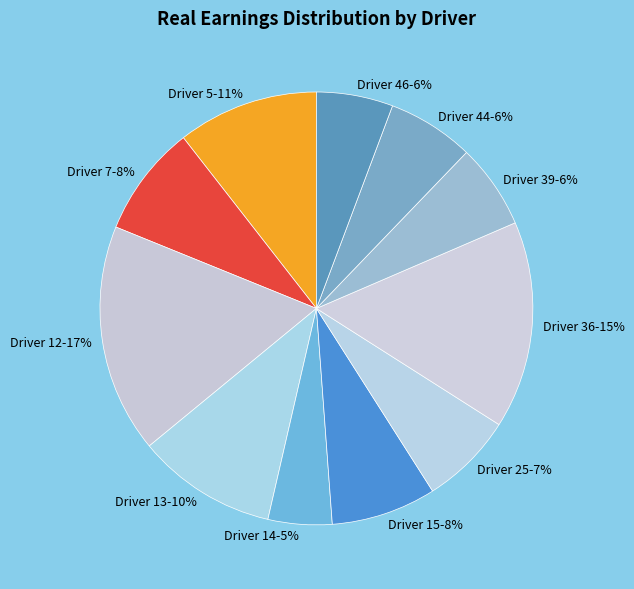

Does Driver 15 represent more than half of the total?

No